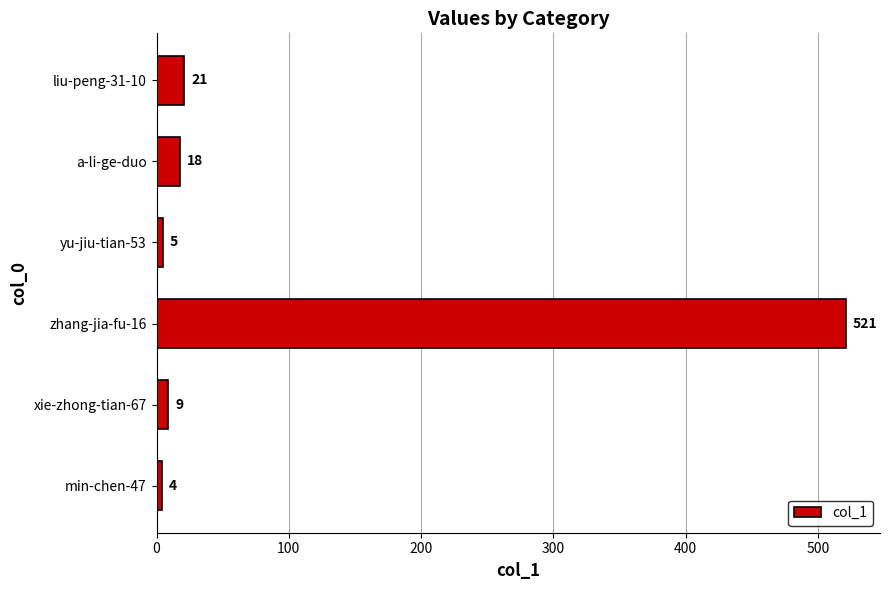

What is the change in value from xie-zhong-tian-67 to a-li-ge-duo?

+9